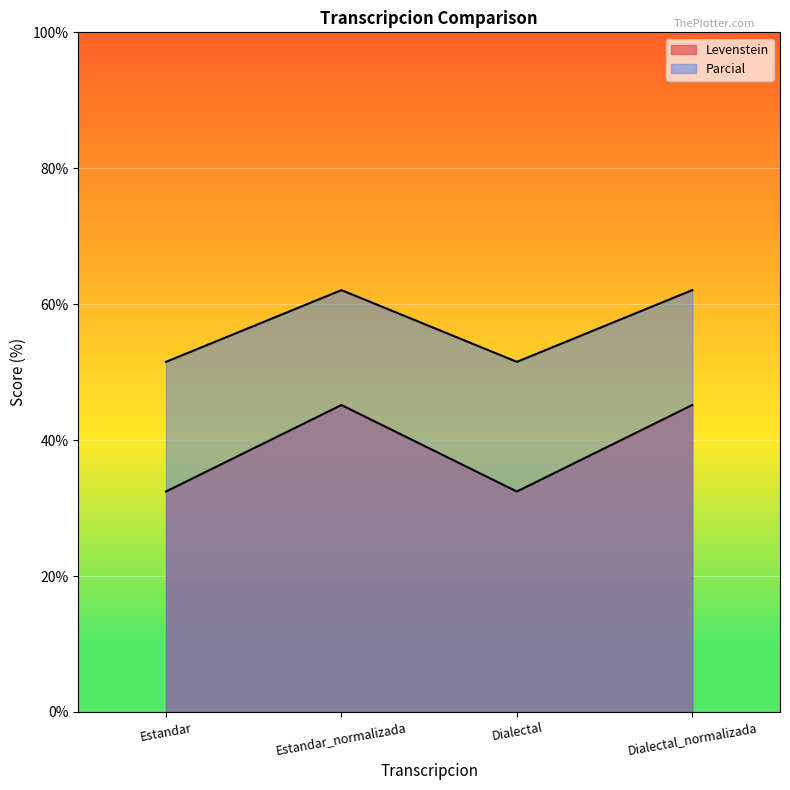

What is the average value of the Parcial series?

56.8